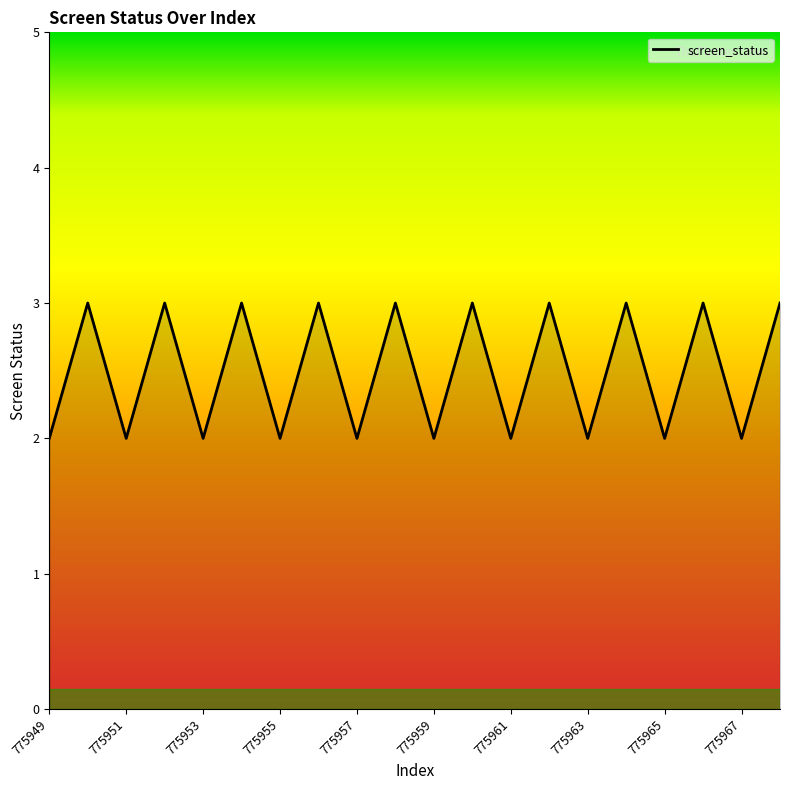

What is the greatest value displayed?

3